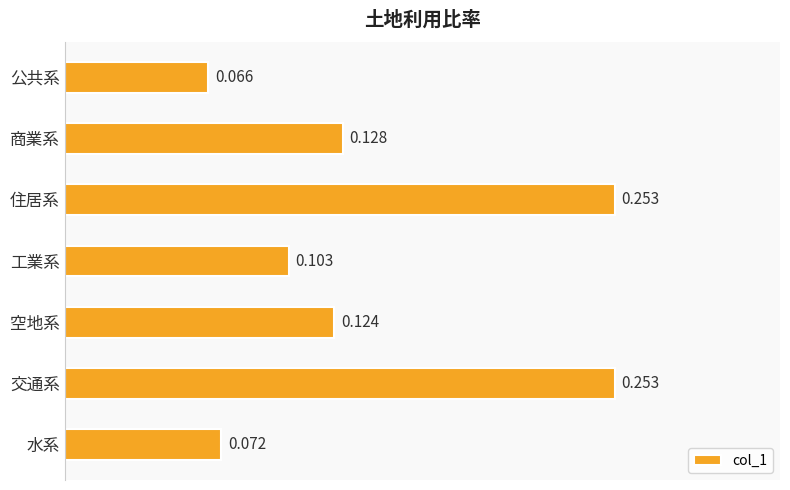

What is the label of the 2nd bar from the top?

商業系